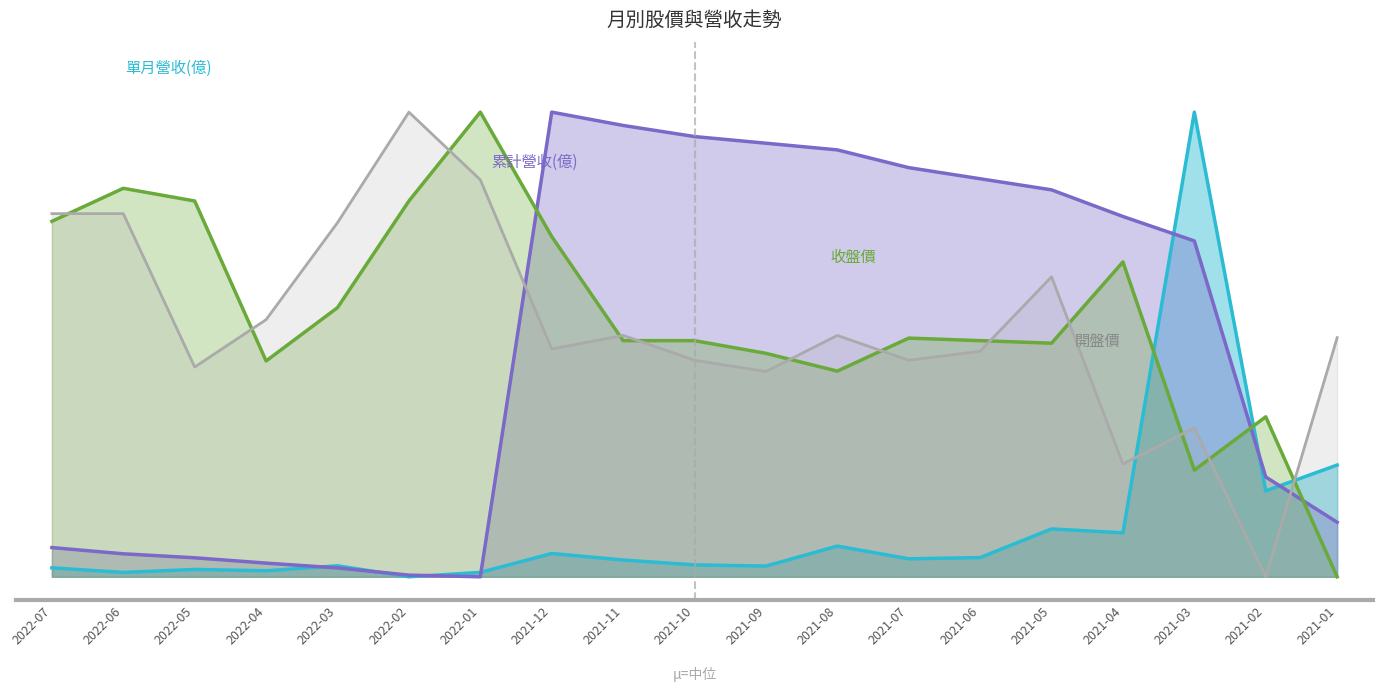

What are all the series names shown in the legend?

單月營收(億), 累計營收(億), 收盤價, 開盤價